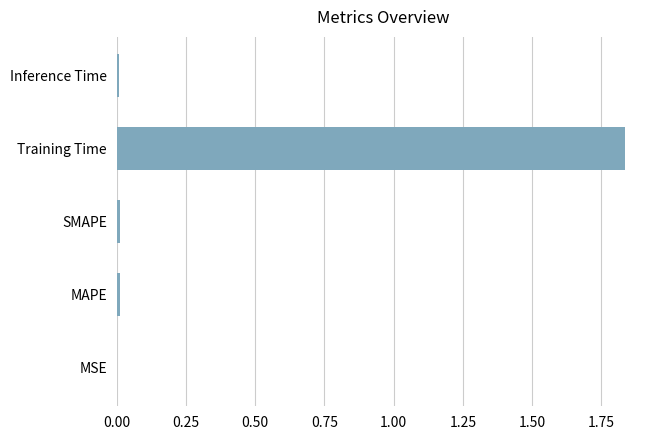

Which has a higher value, Training Time or MSE?

Training Time